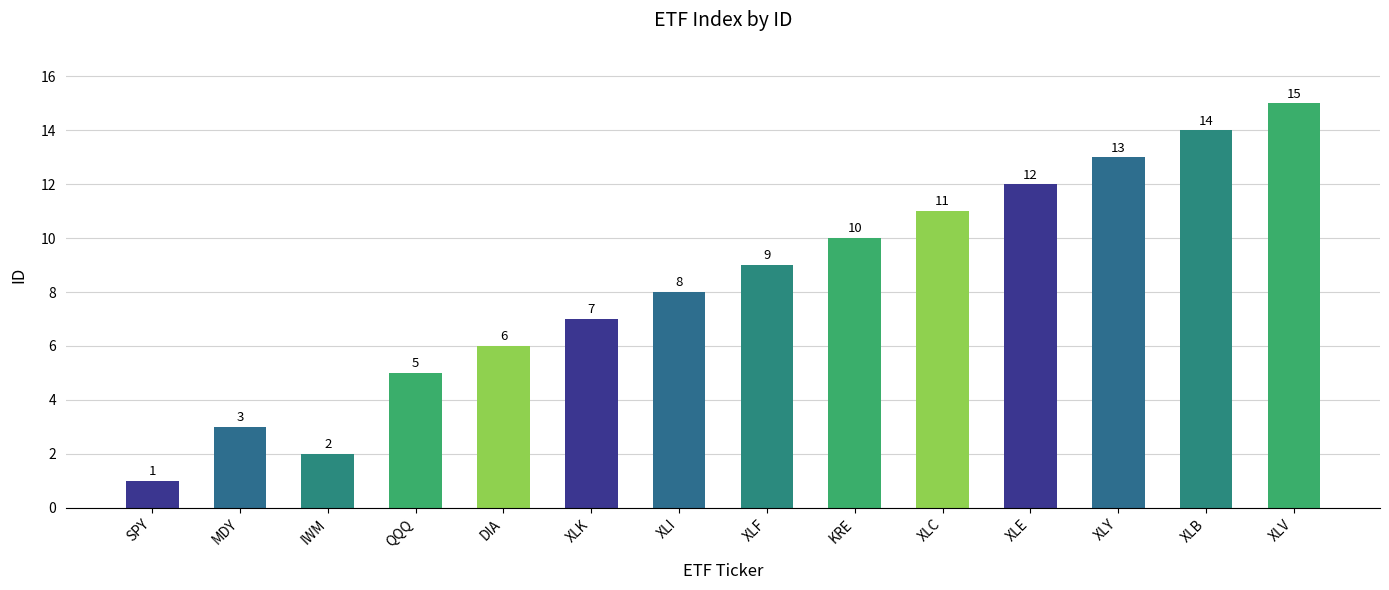

What is the minimum value shown in the chart?

1